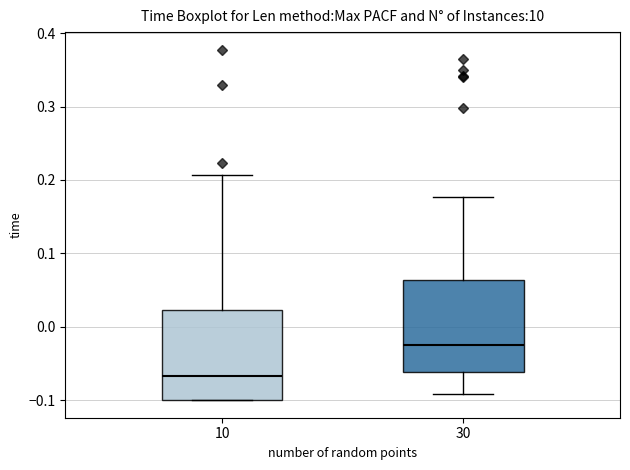

Which box's median line is the highest?

30